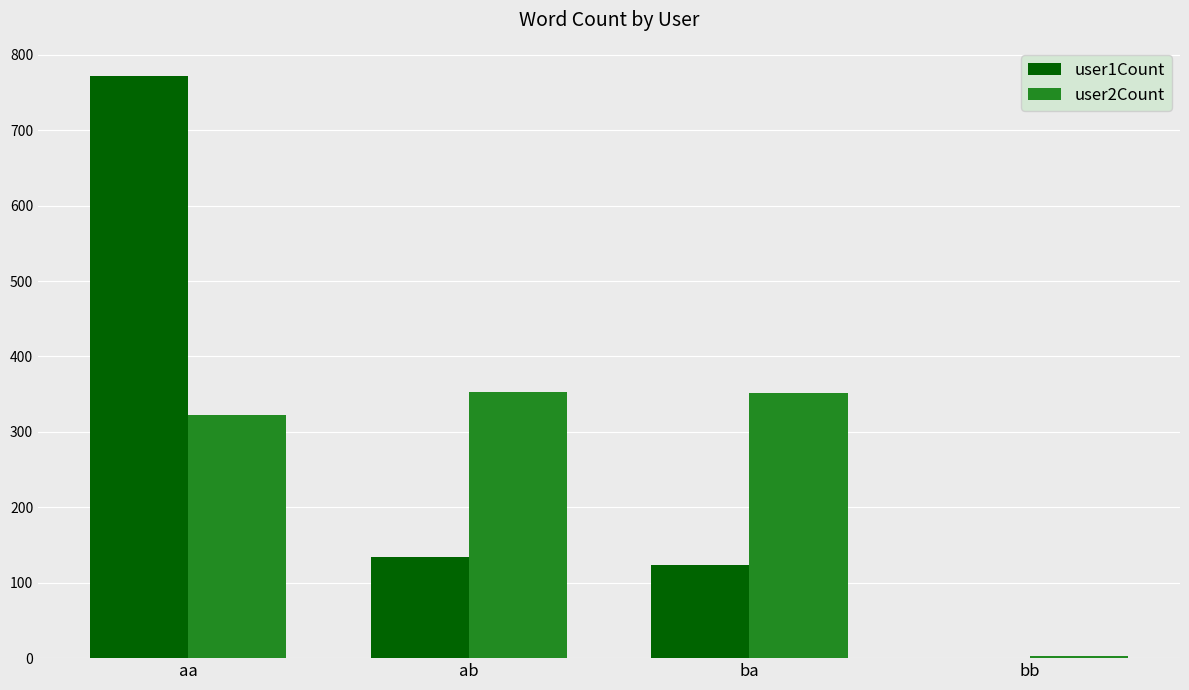

What is the highest value of the user1Count series?

772